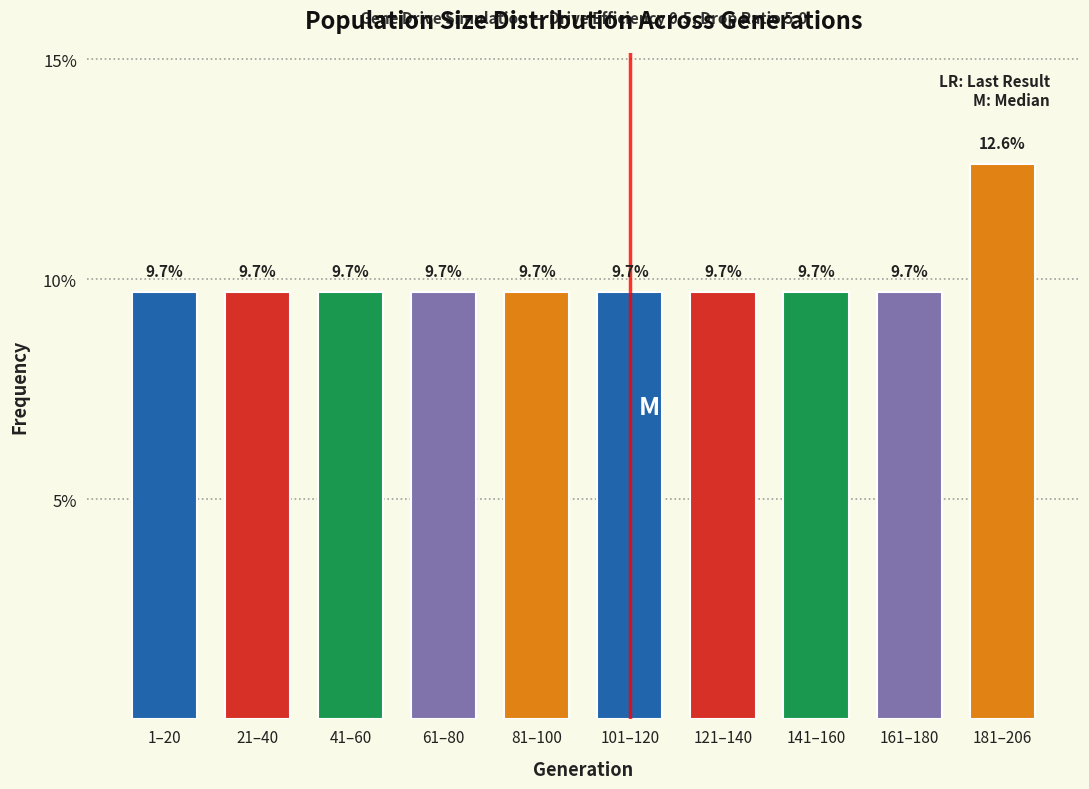

Reading left to right, transcribe all the data shown in this chart.

1–20=9.7	21–40=9.7	41–60=9.7	61–80=9.7	81–100=9.7	101–120=9.7	121–140=9.7	141–160=9.7	161–180=9.7	181–206=12.6